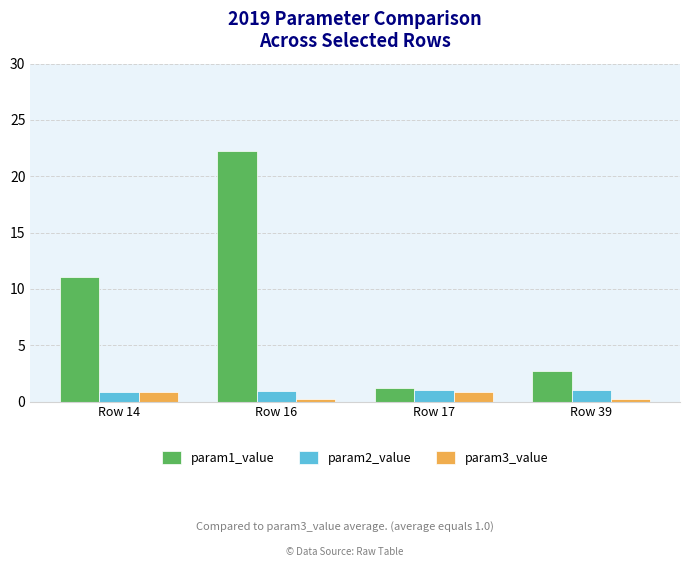

What is the difference between the highest and lowest values at Row 39?

2.4